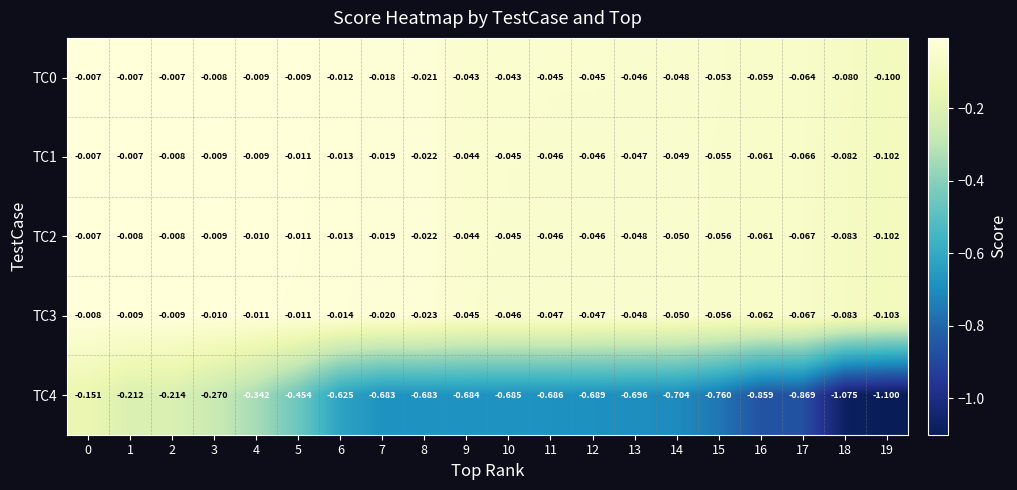

What is the total value across all series at 15?

-1.0